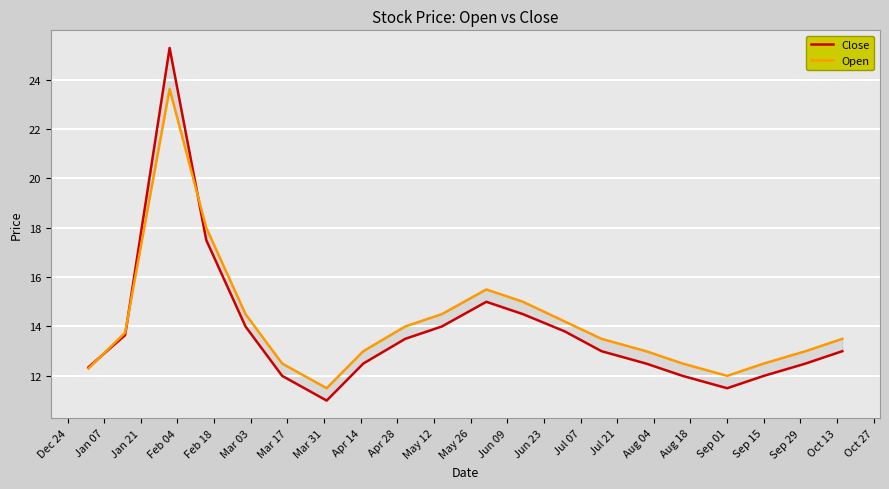

True or false: Open and Close intersect in this chart.

True